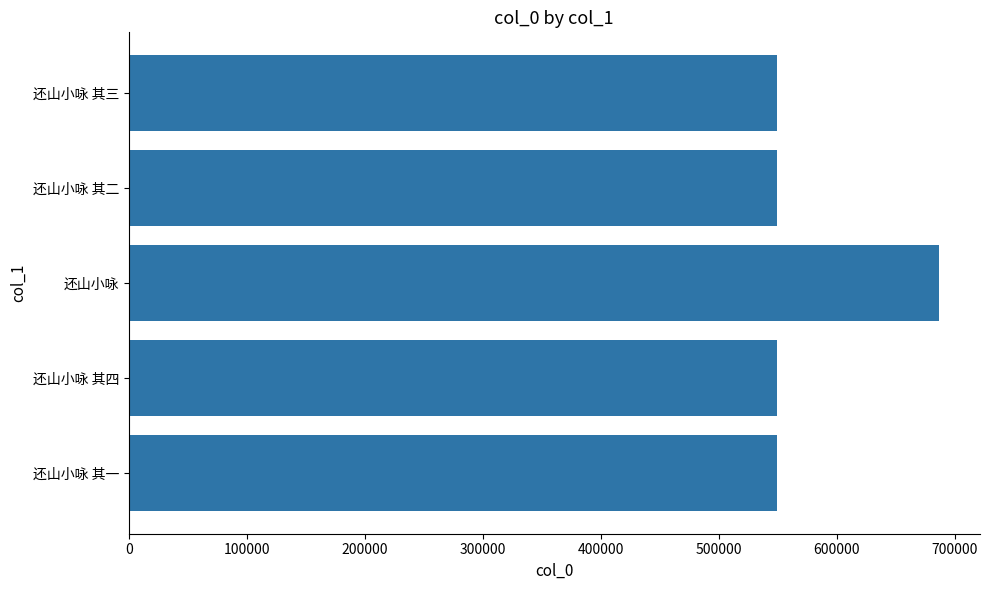

What is the difference between the maximum and minimum values?

137011